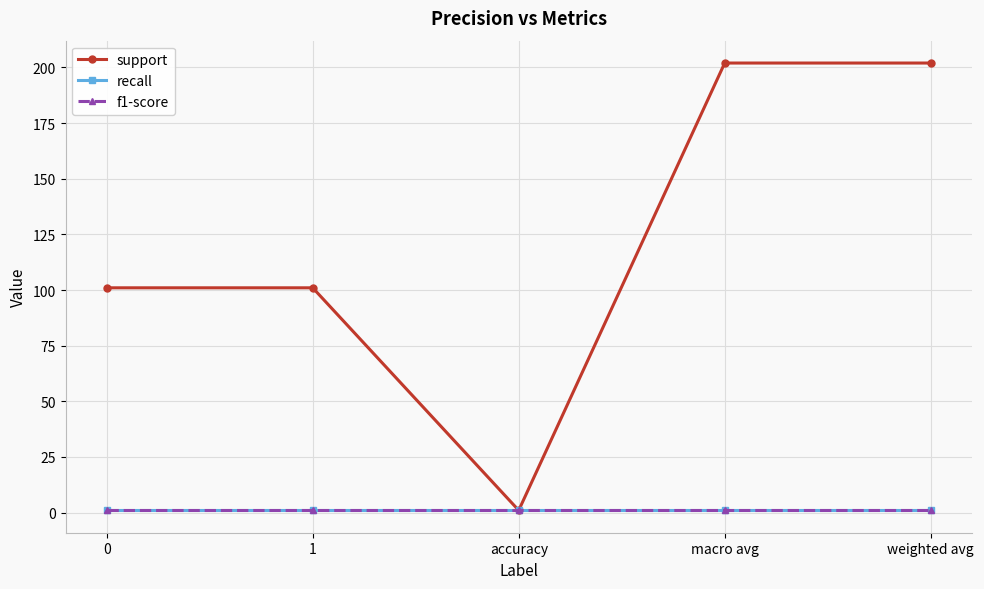

The support series shows 101 at 1. True or false?

True